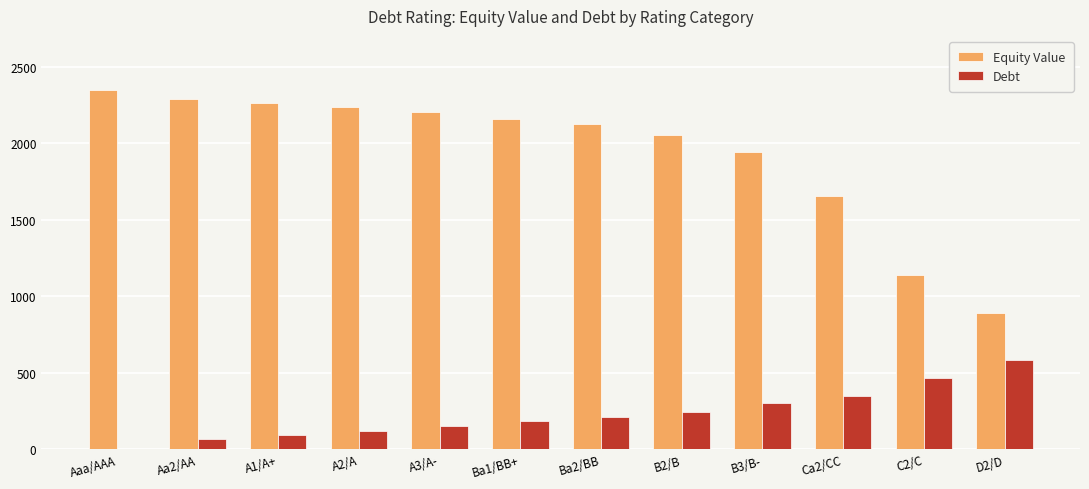

Between Ba2/BB and D2/D, which series saw the biggest shift?

Equity Value